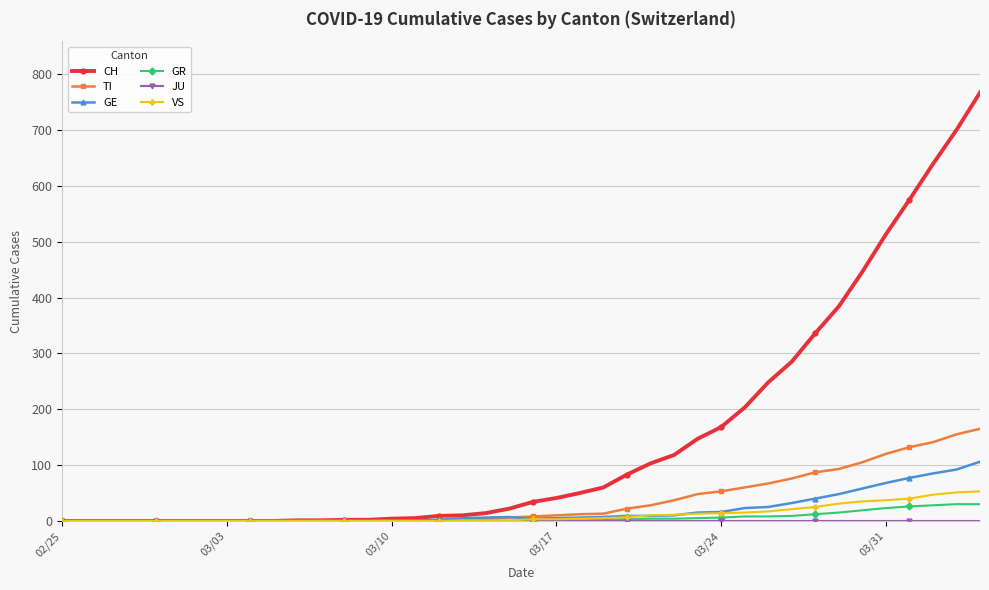

Which series has the largest total across all categories?

CH